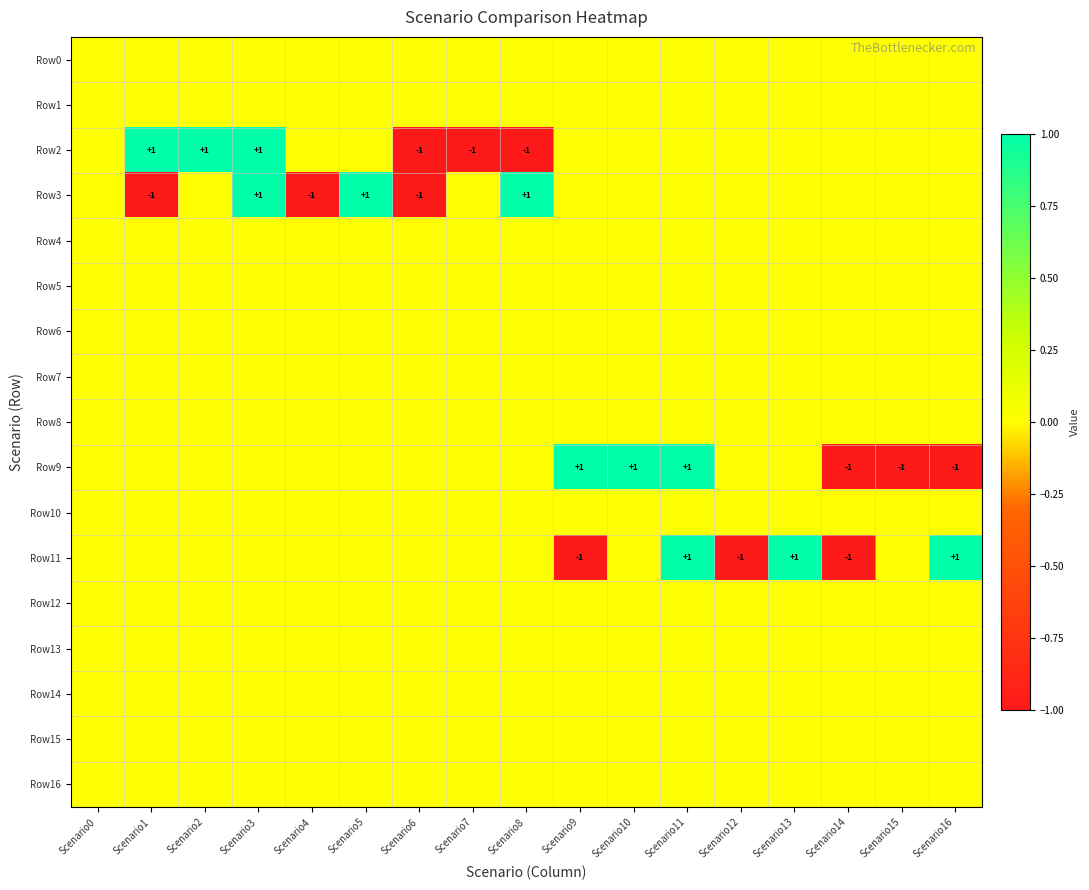

True or false: Row2 has a value of 1 at Scenario1.

True